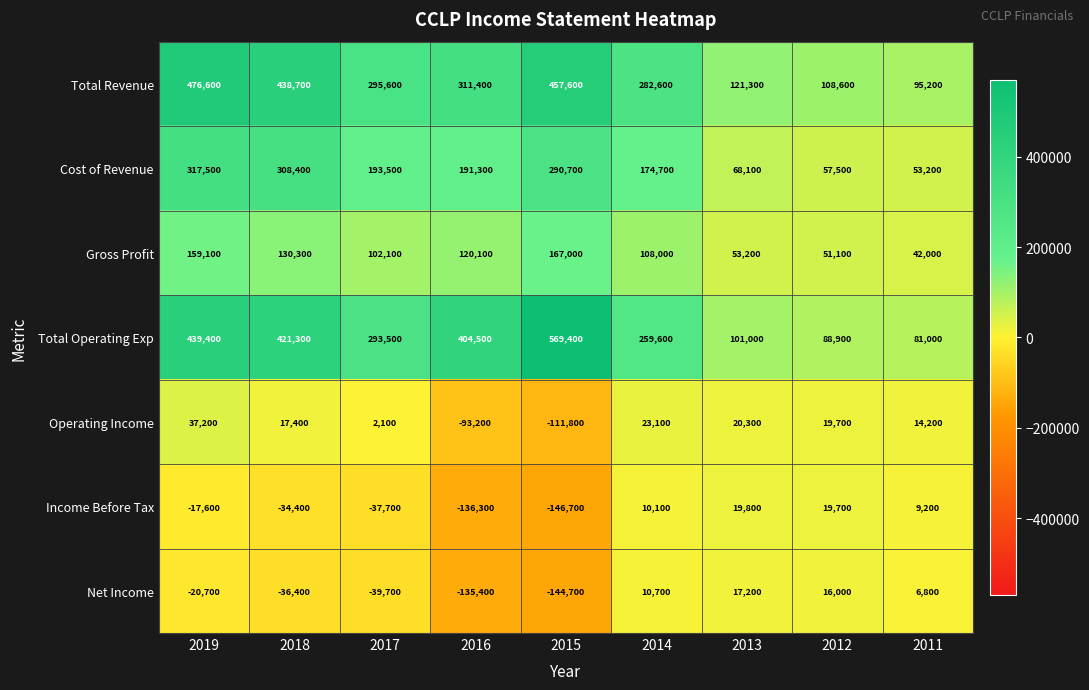

What is the greatest value displayed?

569400